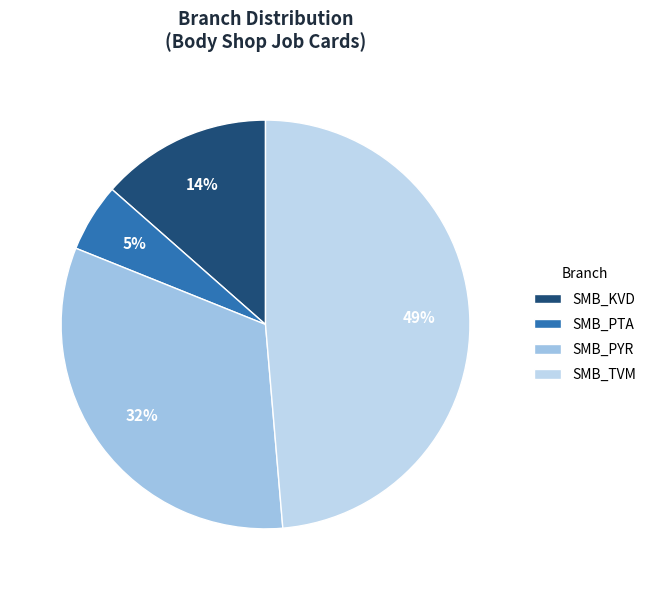

Count the number of slices in the pie.

4